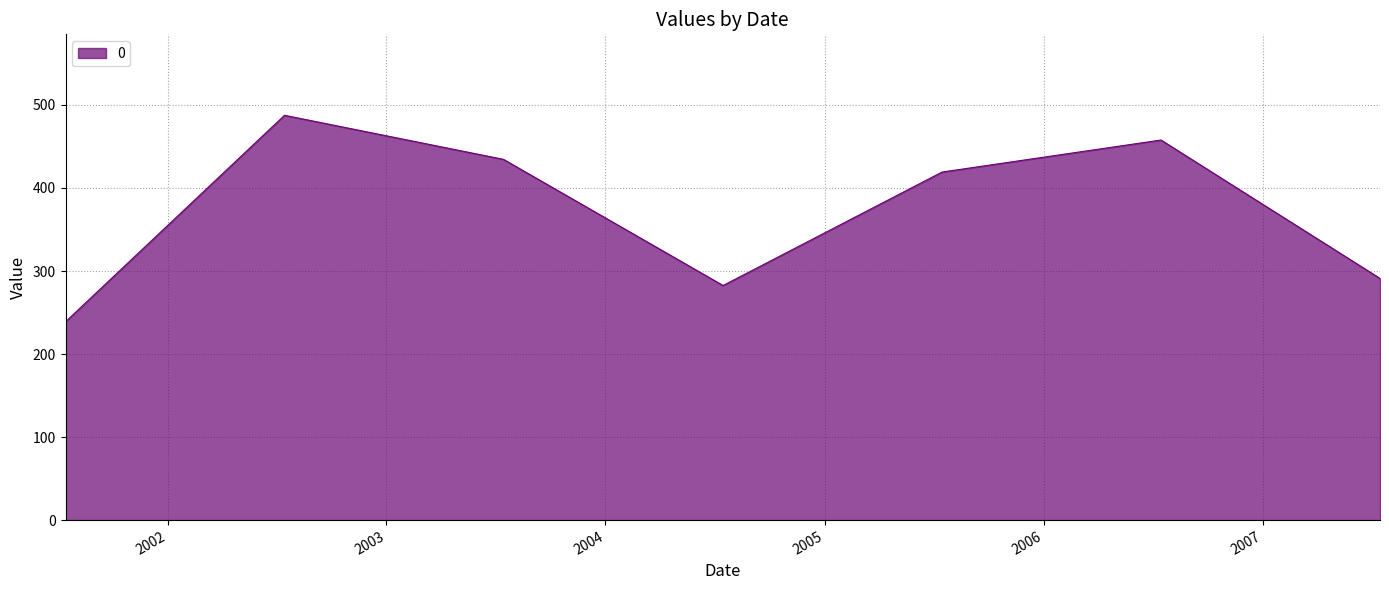

What is the difference between the maximum and second lowest values?

205.0